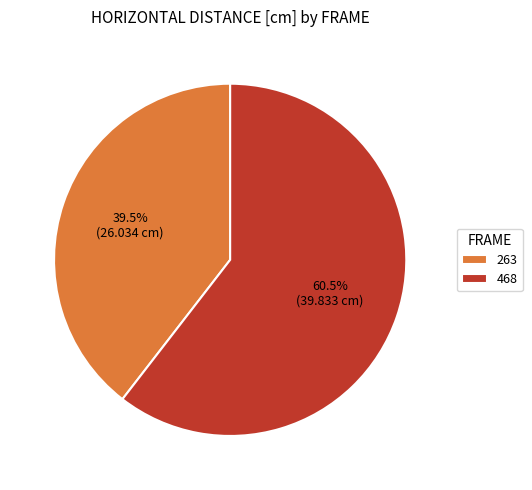

To the nearest percent, what is the average slice percentage?

50%